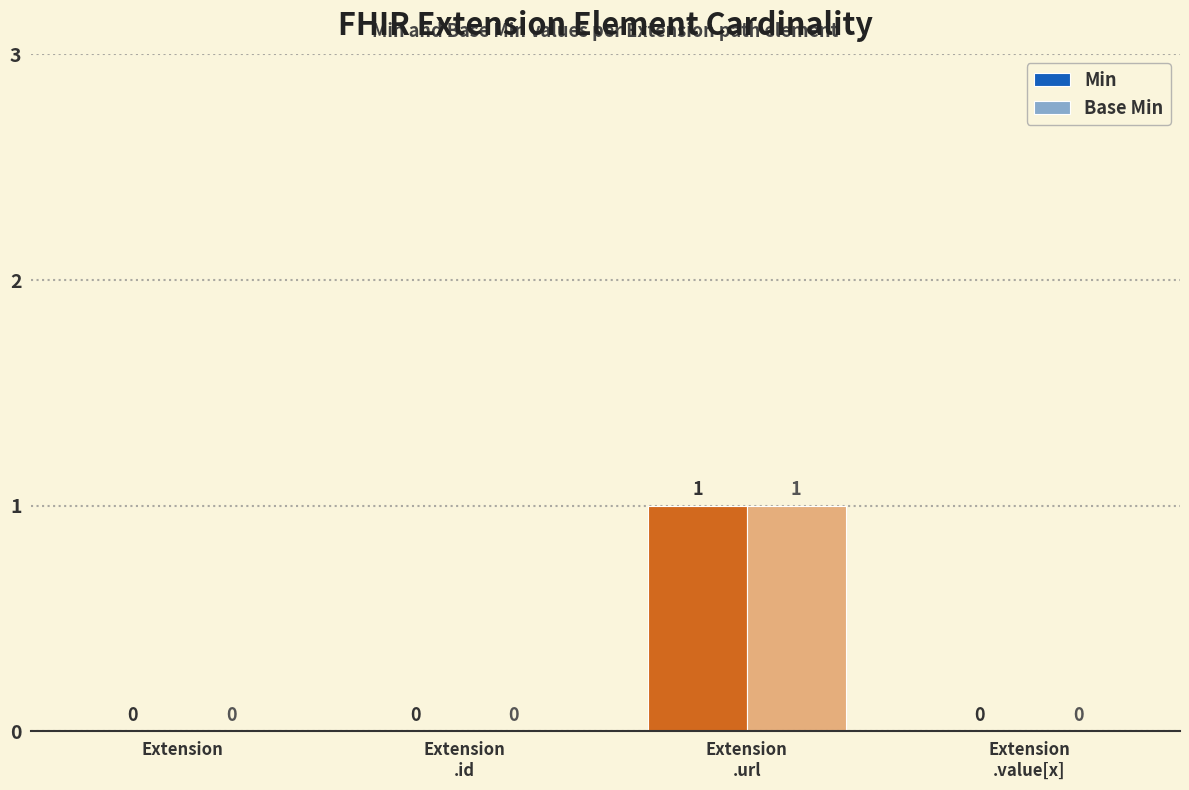

Are the bars grouped side by side (vs. stacked)?

Yes